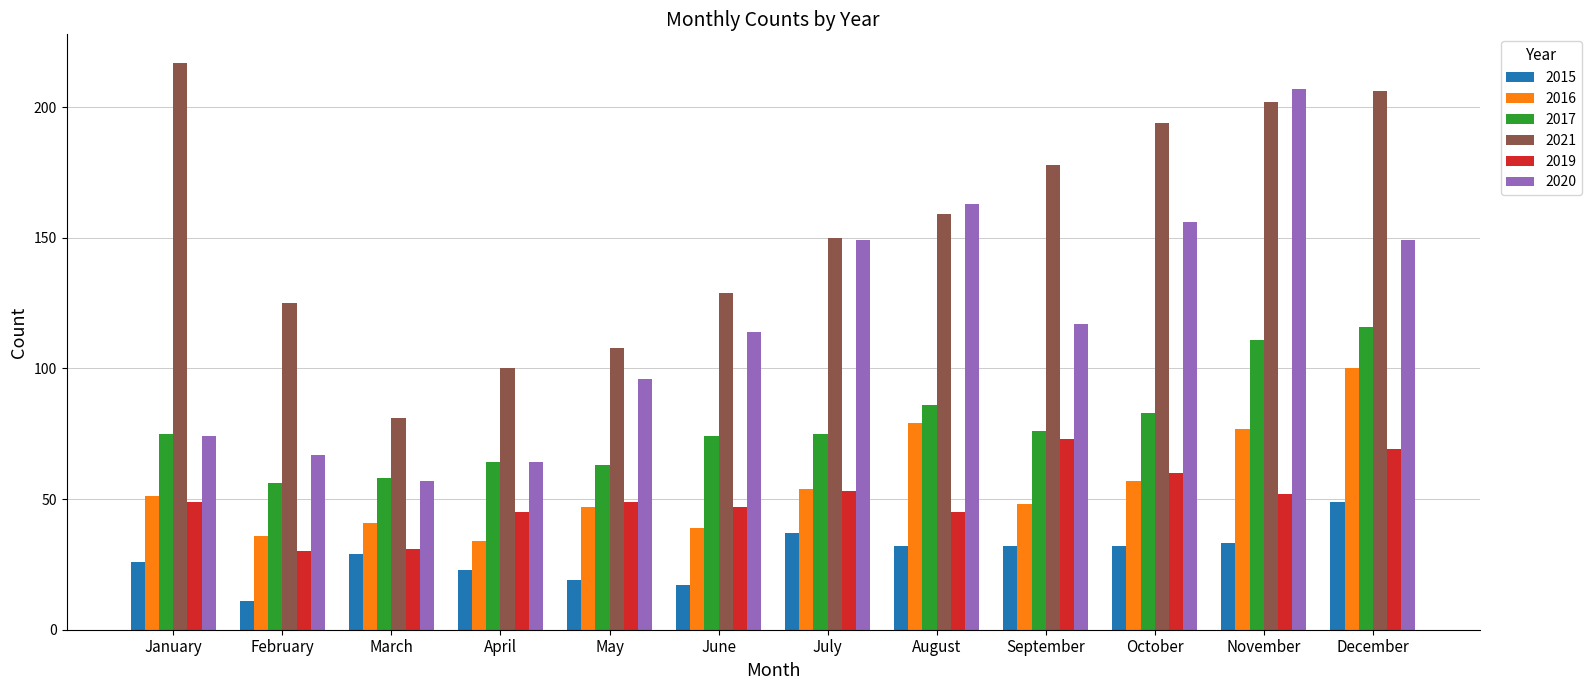

What are all the series names shown in the legend?

2015, 2016, 2017, 2021, 2019, 2020